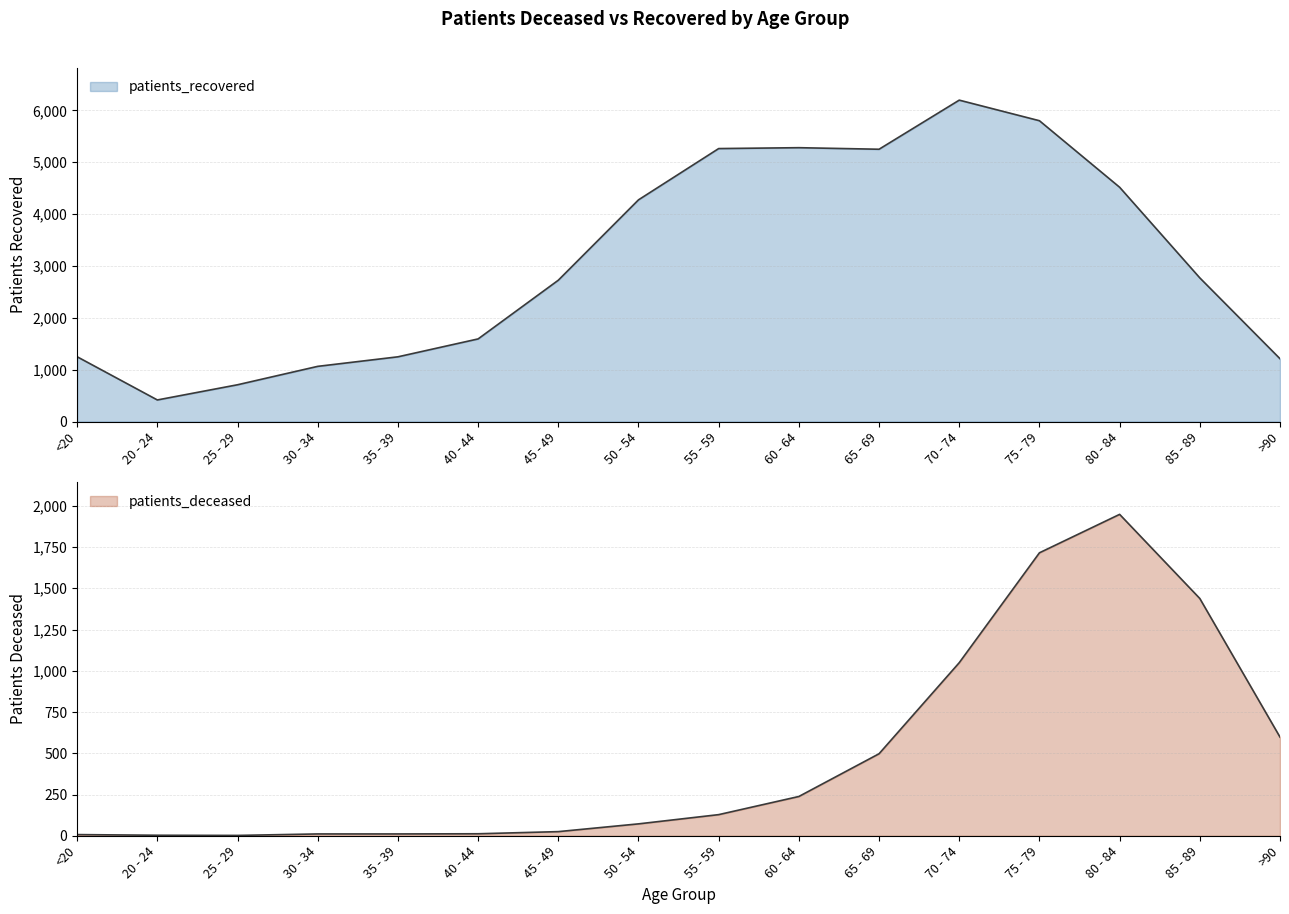

Reading right to left, transcribe all the data shown in this chart.

patients_deceased: 598	1438	1948	1715	1049	497	238	128	72	25	12	11	11	2	3	7
patients_recovered: 1211	2770	4518	5801	6198	5251	5281	5264	4275	2725	1593	1248	1064	709	416	1249